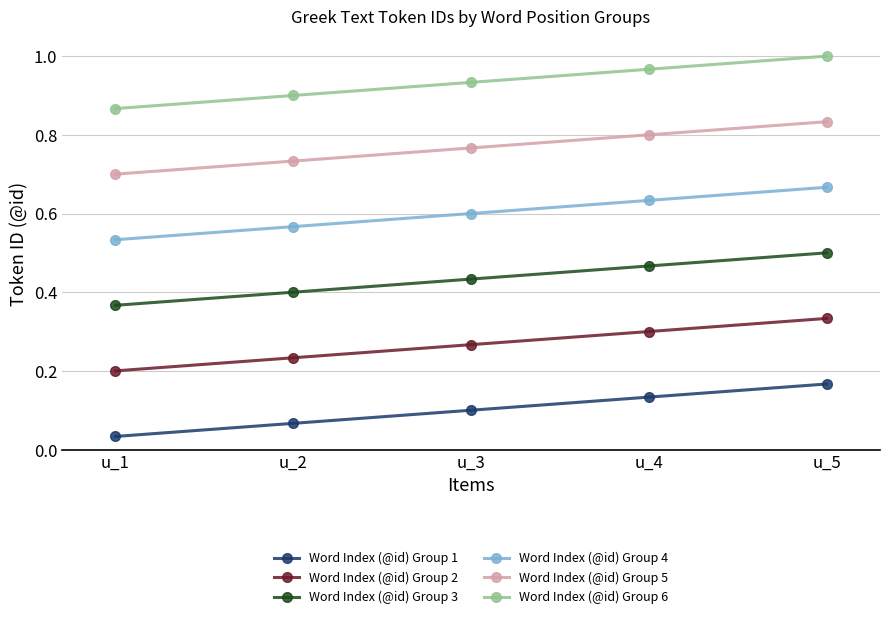

Is this an area chart (filled region under the line)?

No